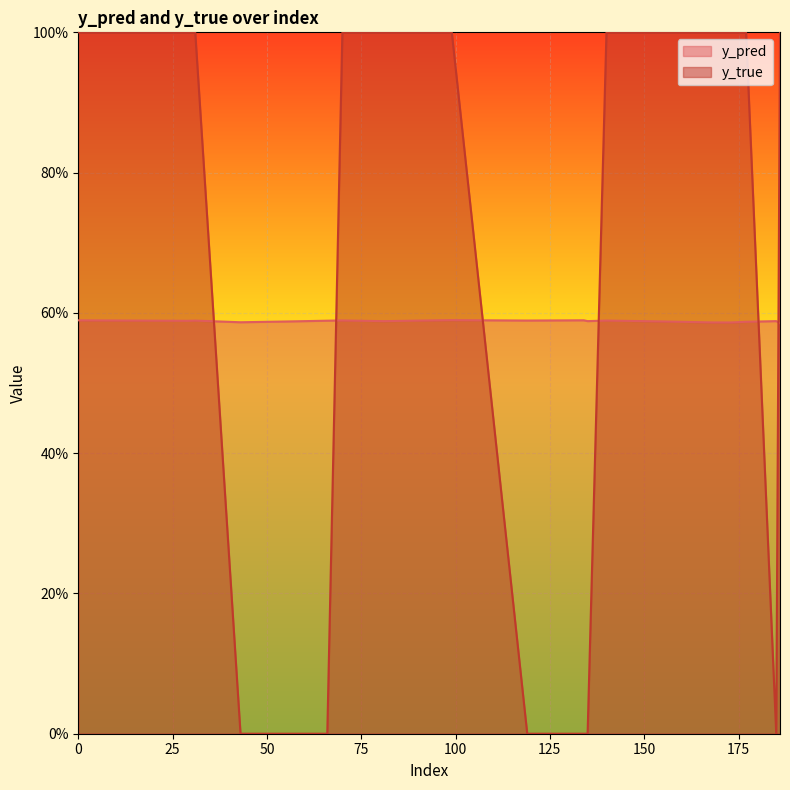

What is the total value across all series at 91?

1.6